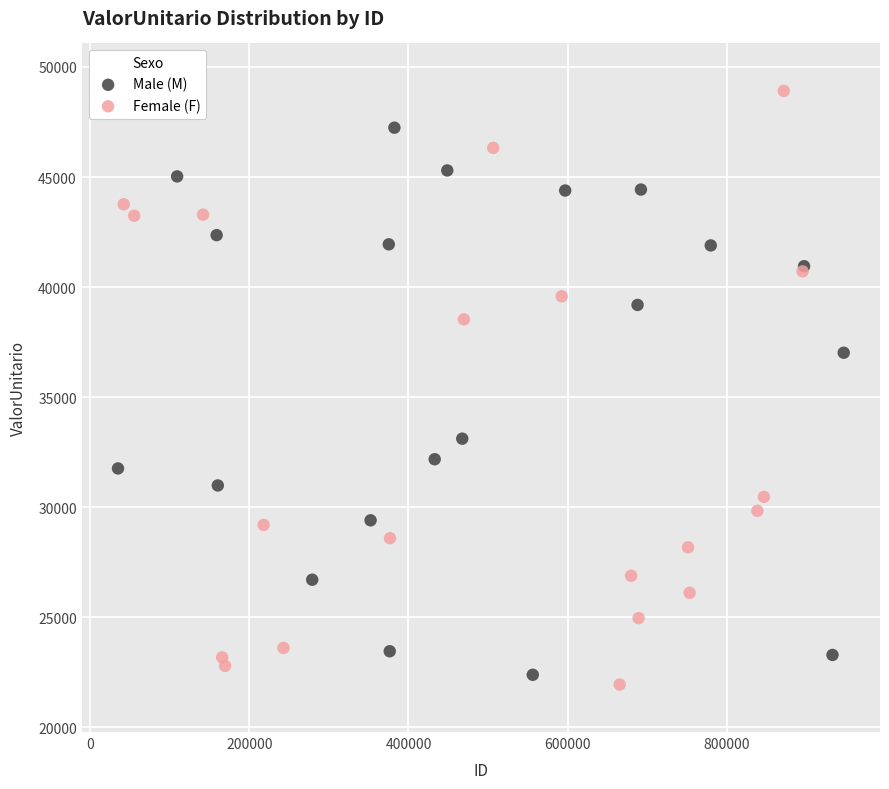

What are all the series names shown in the legend?

Male (M), Female (F)